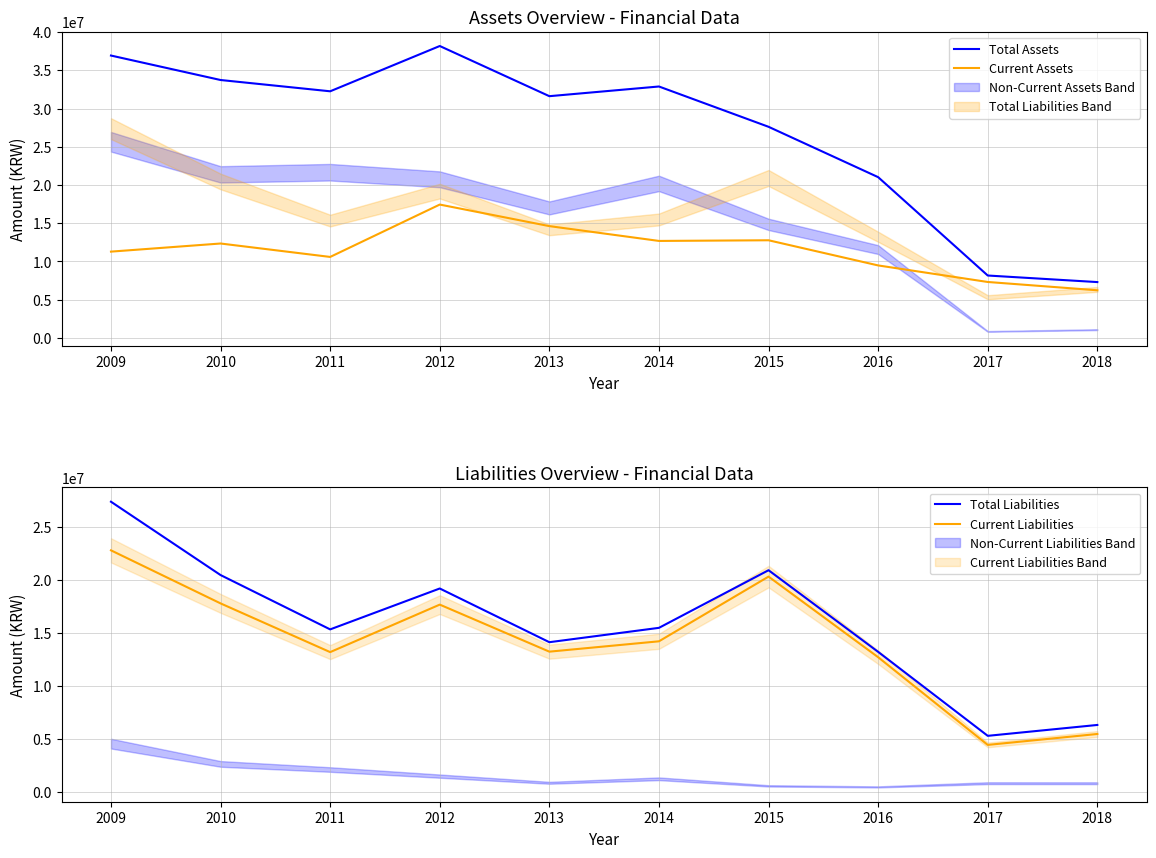

List the series in order of their peak value, lowest first.

Current Assets, Current Liabilities, Total Liabilities, Total Assets